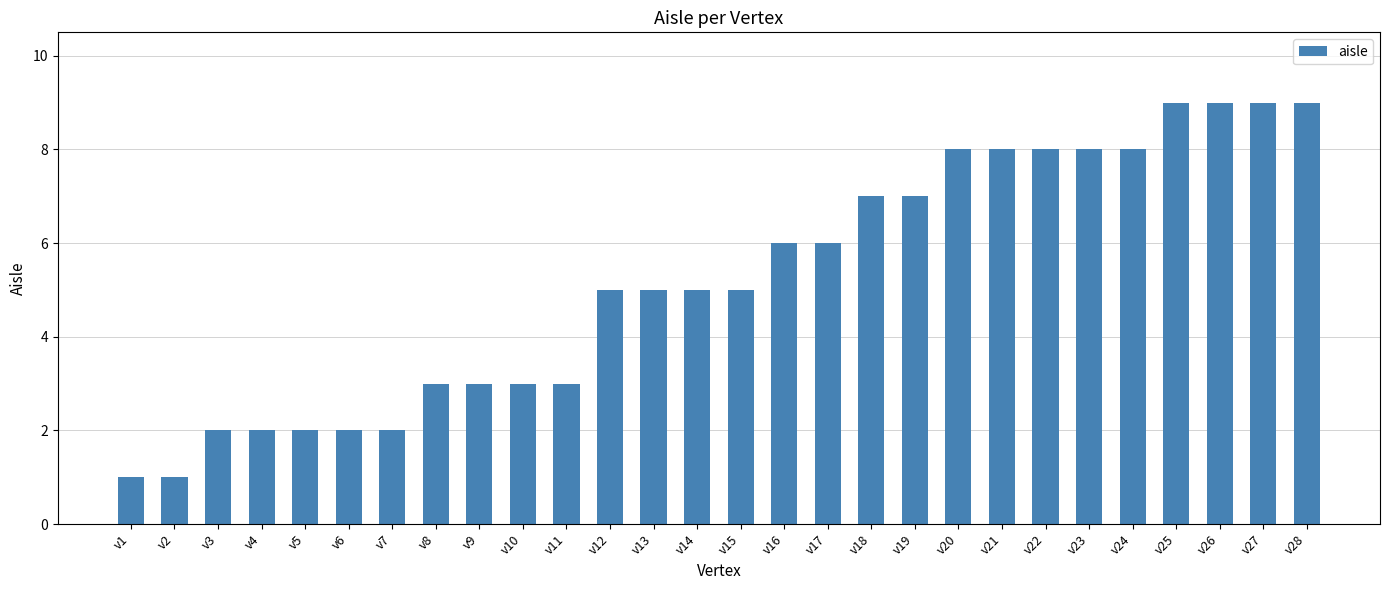

Is it true that the value at v3 is 3?

False